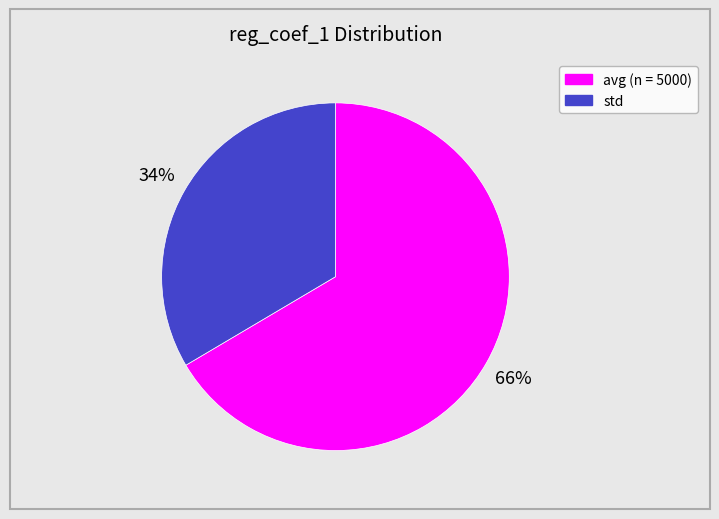

Is it true that std is 34% of the pie?

True